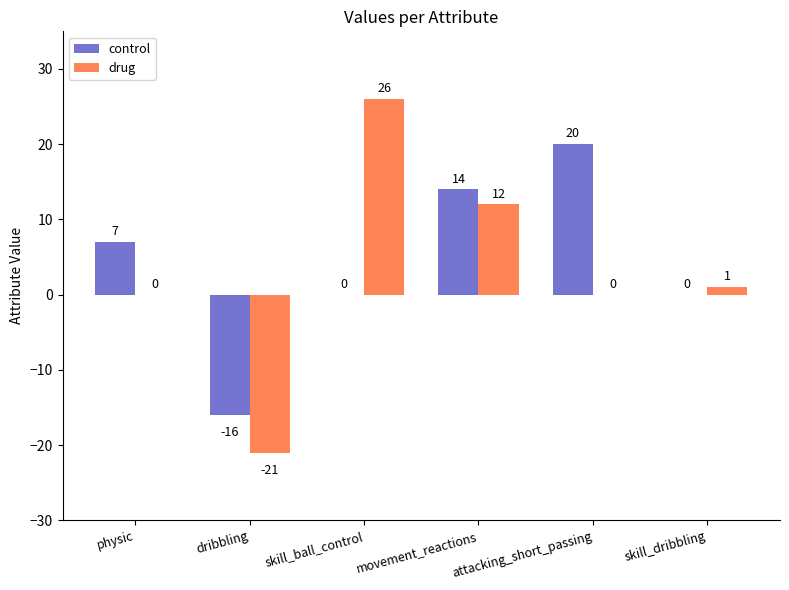

Is it true that control equals 9 at movement_reactions?

False